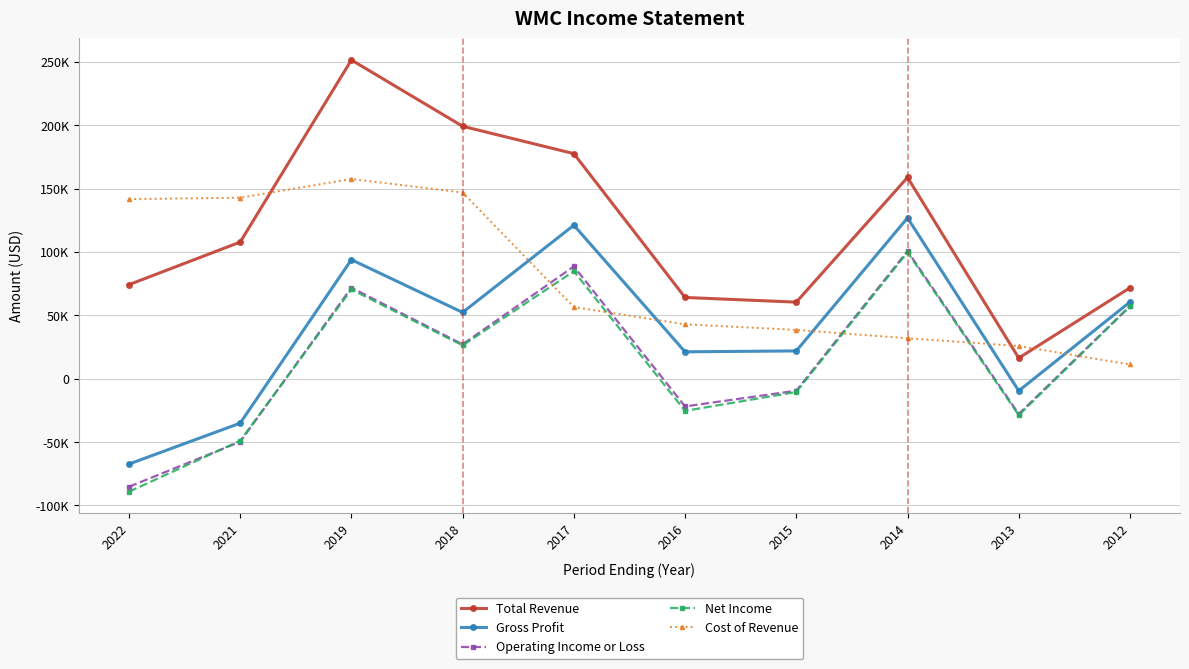

What is the minimum value for Total Revenue?

16300